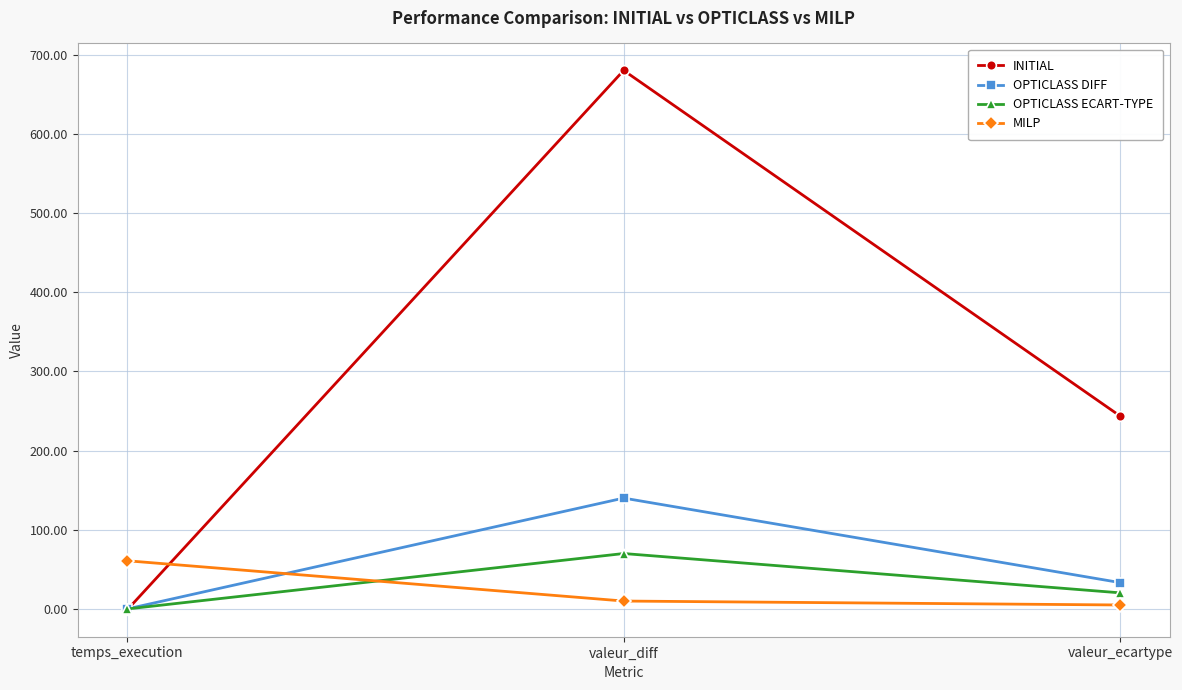

The INITIAL series shows 142.1 at valeur_ecartype. True or false?

False